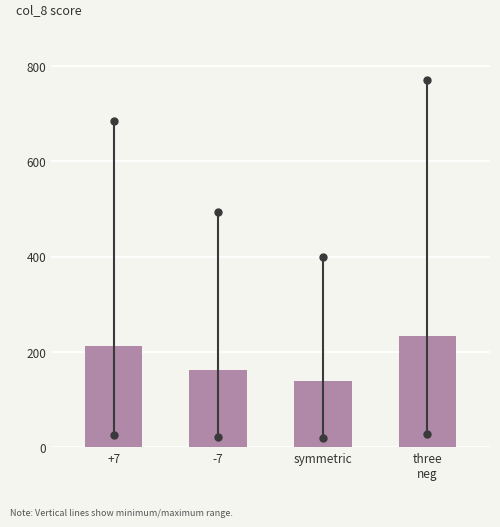

Reading left to right, list all the values displayed in this chart.

212.6	161.2	138.3	233.2